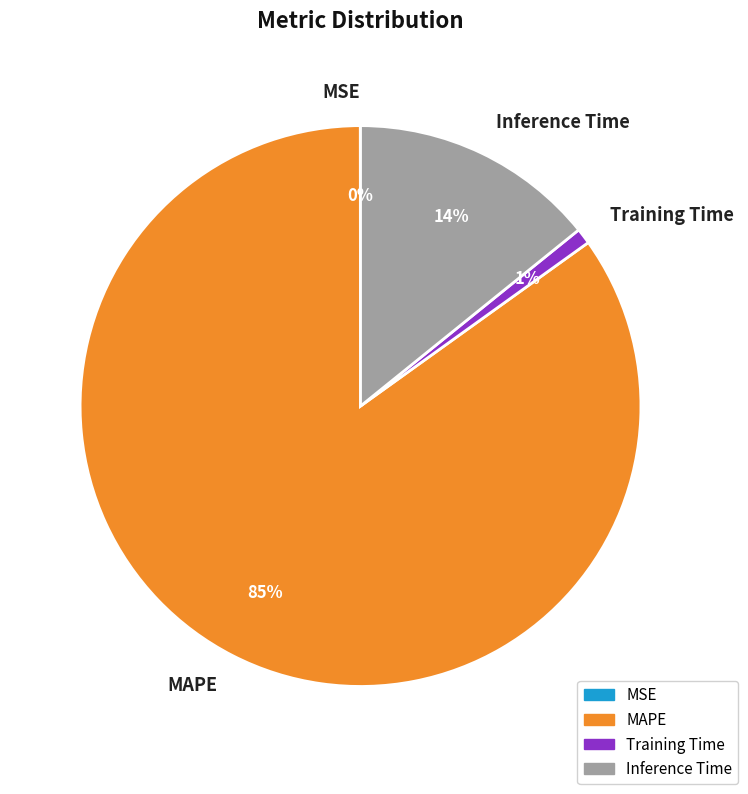

Combined, do Training Time and Inference Time account for over 50%?

No